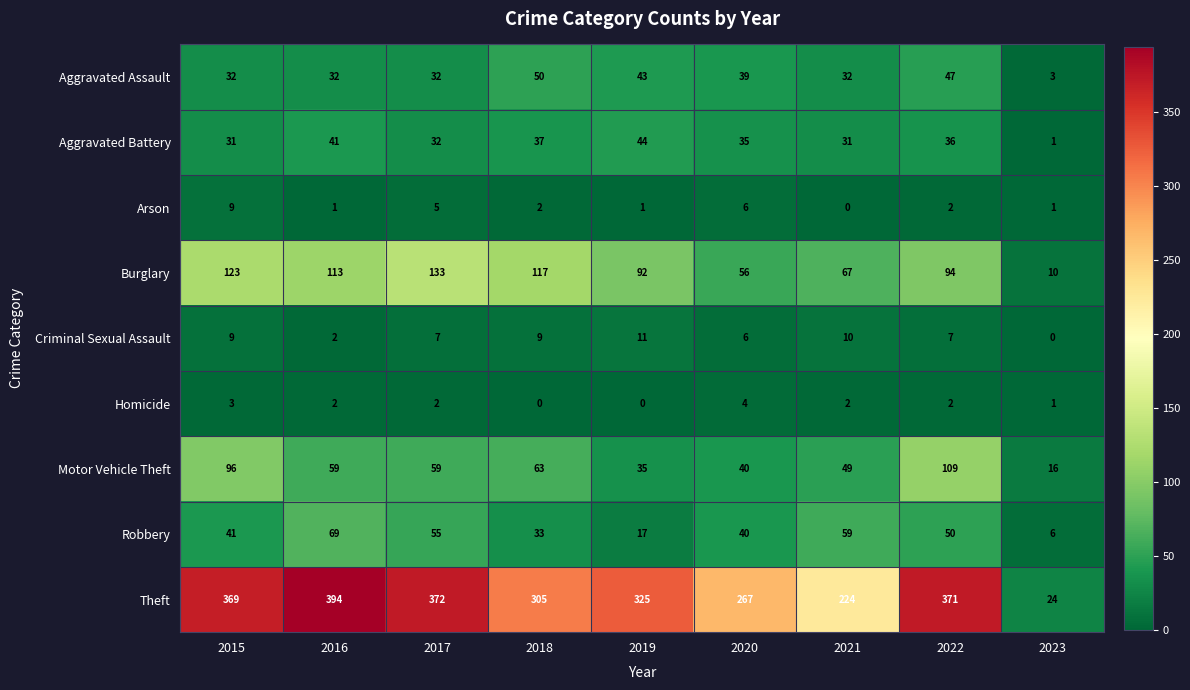

Which series has the widest spread of values?

Theft